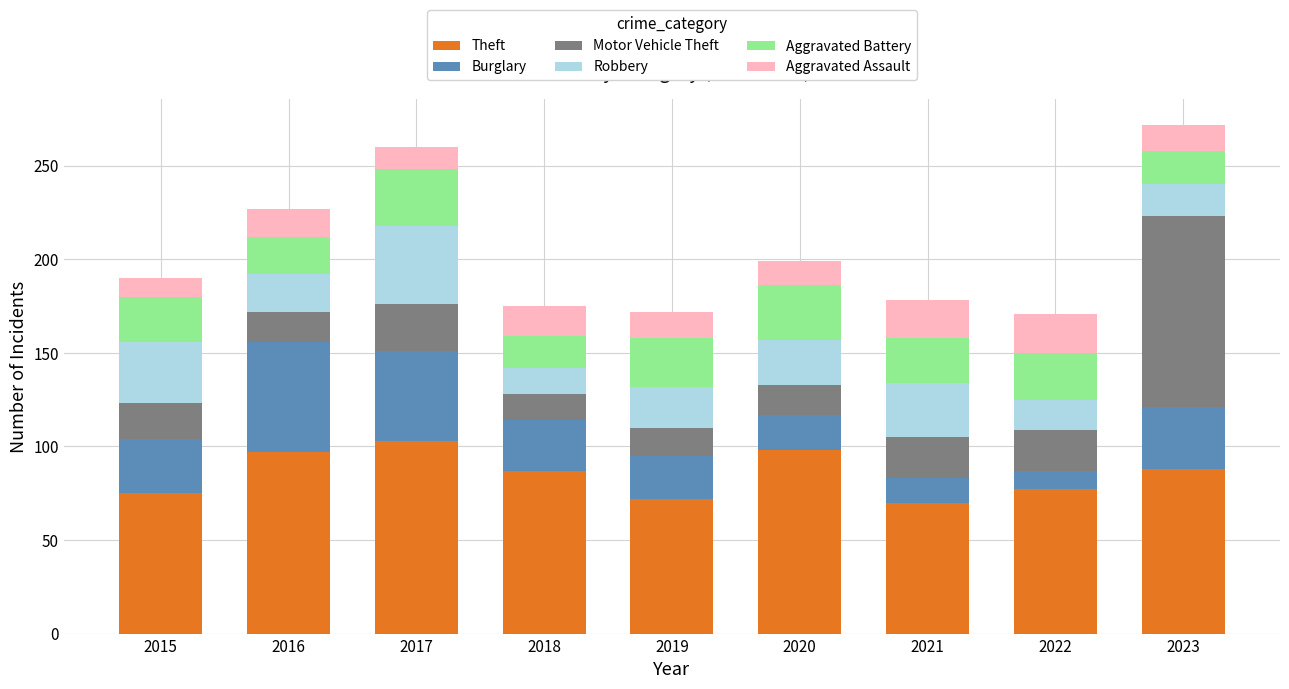

What is the sum of the Theft values at 2023 and 2019?

160